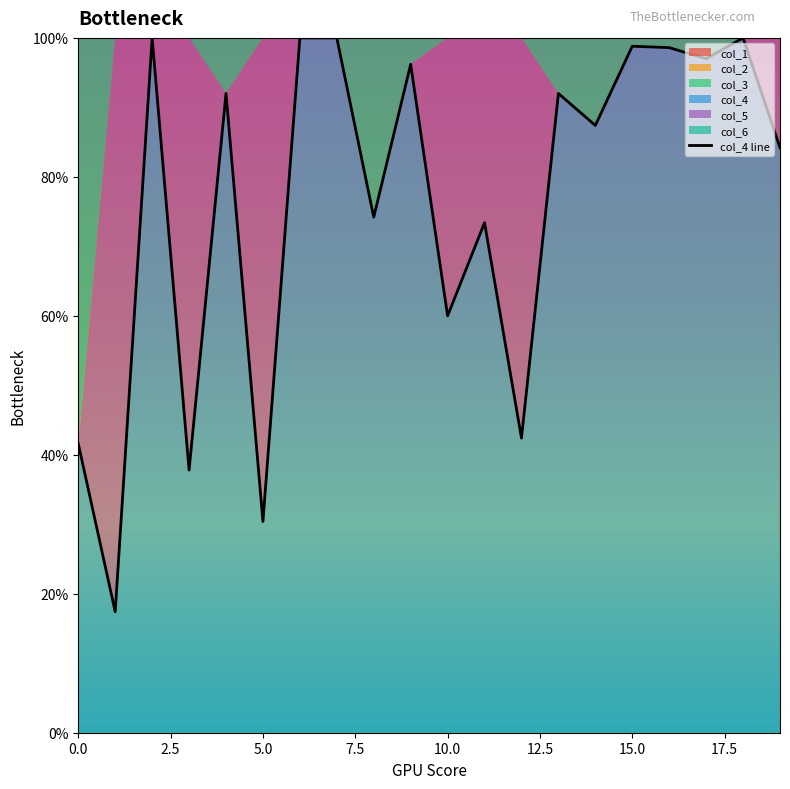

Between 17 and 19, which series saw the biggest shift?

col_5